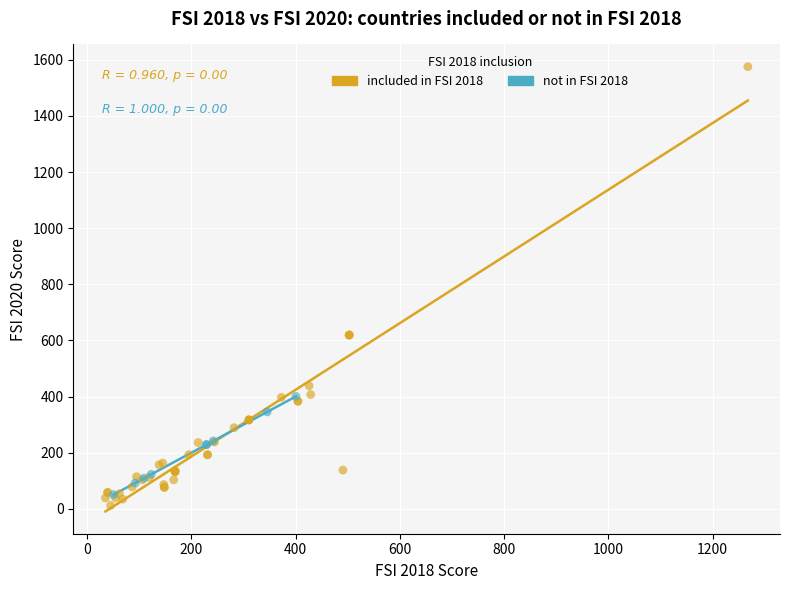

Which series contains the lowest Y value?

included in FSI 2018